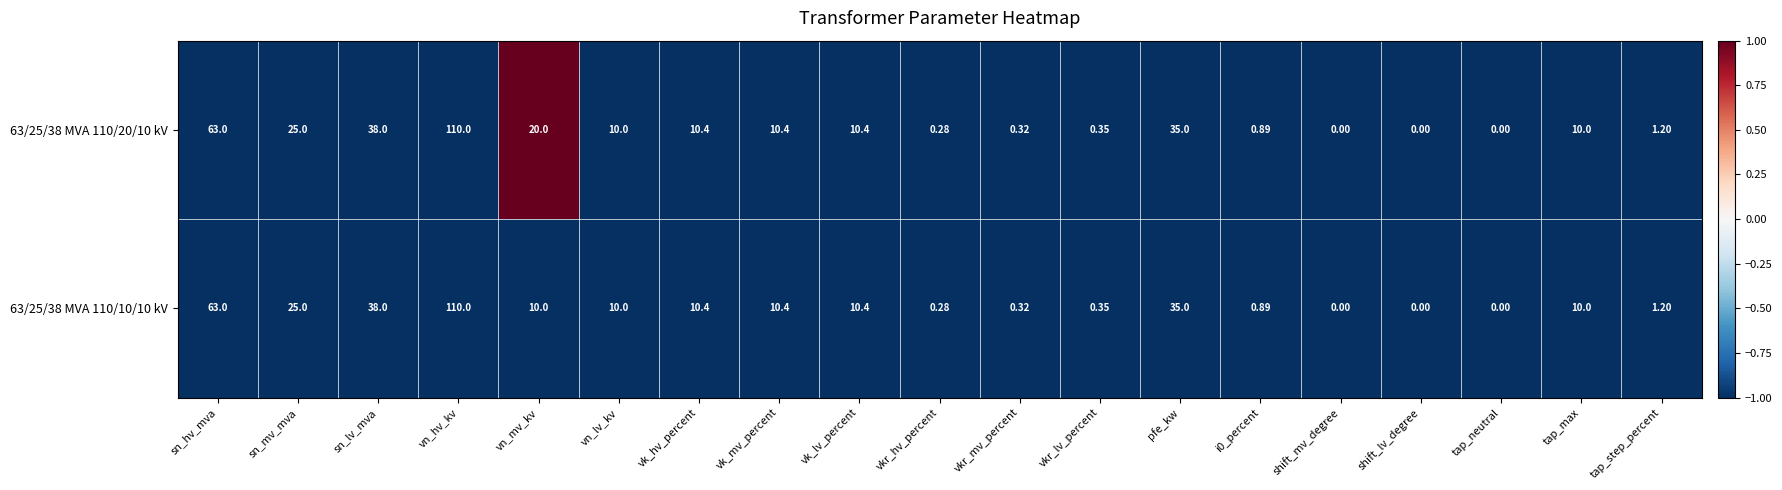

How many values in the 63/25/38 MVA 110/10/10 kV series are below 10?

8